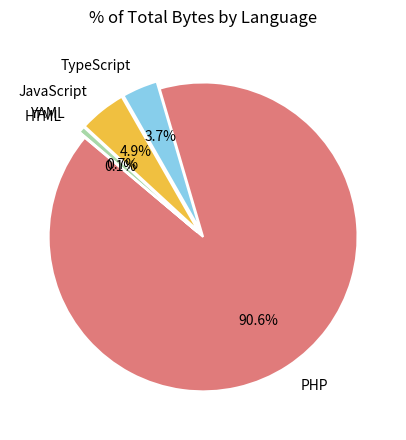

What portion of the pie excludes JavaScript?

95.1%